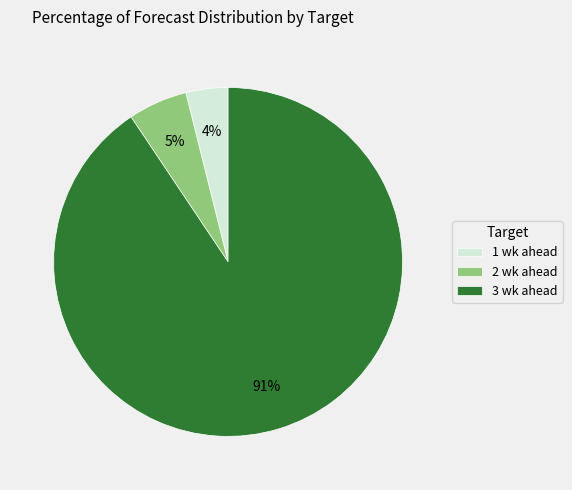

Is the sum of 2 wk ahead and 3 wk ahead greater than half?

Yes